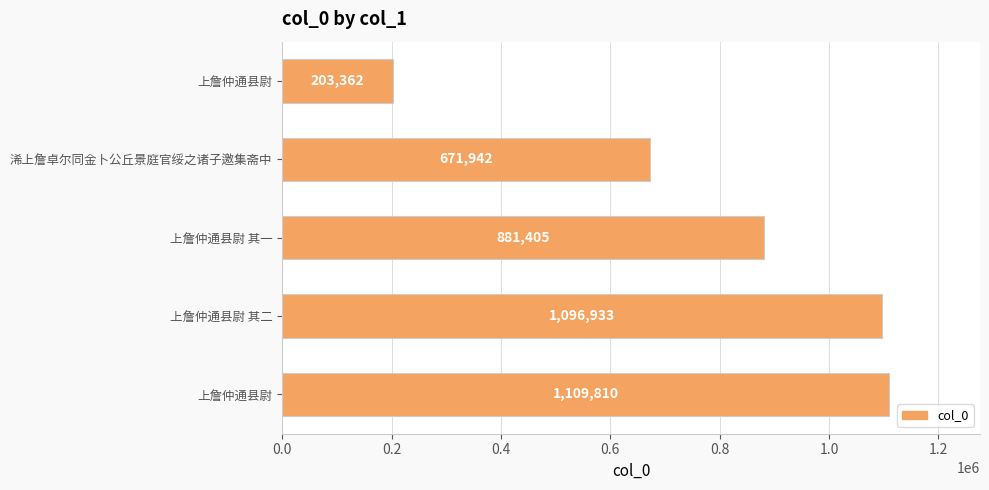

What is the minimum value shown in the chart?

203362